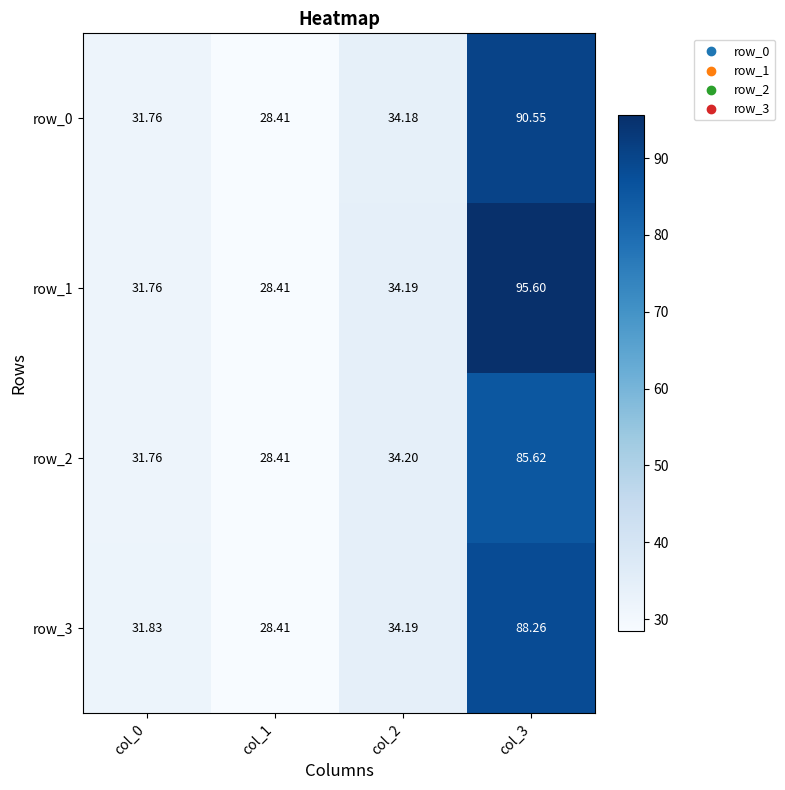

Which has a higher value, col_0 or col_1?

col_0